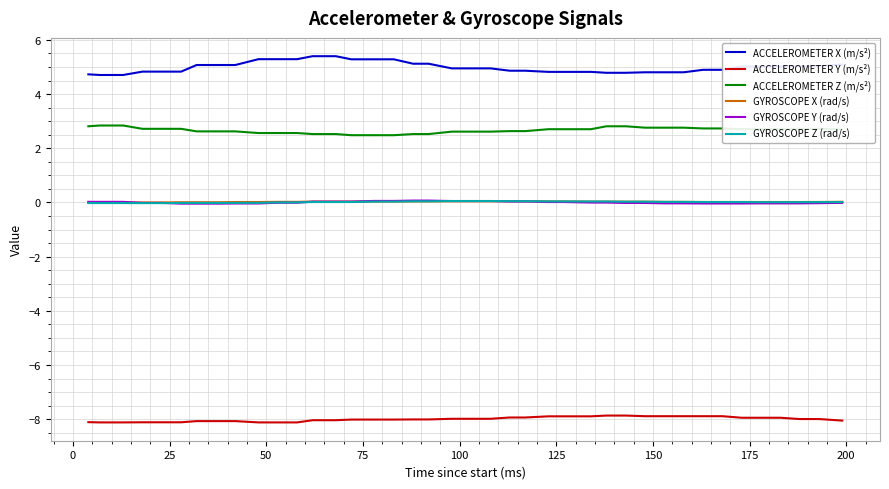

Which series has the largest total across all categories?

ACCELEROMETER X (m/s²)